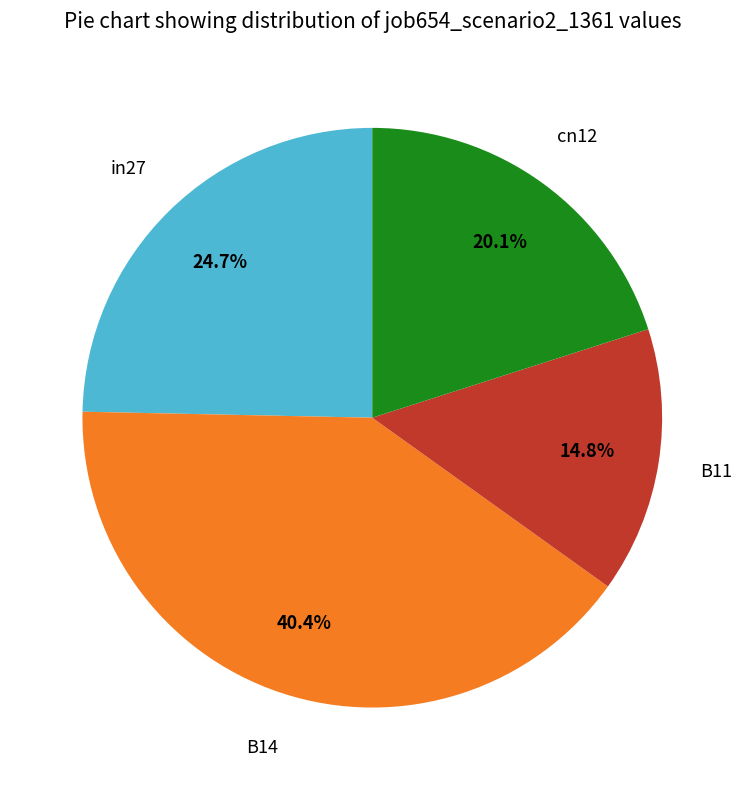

Does any single category account for the majority?

No